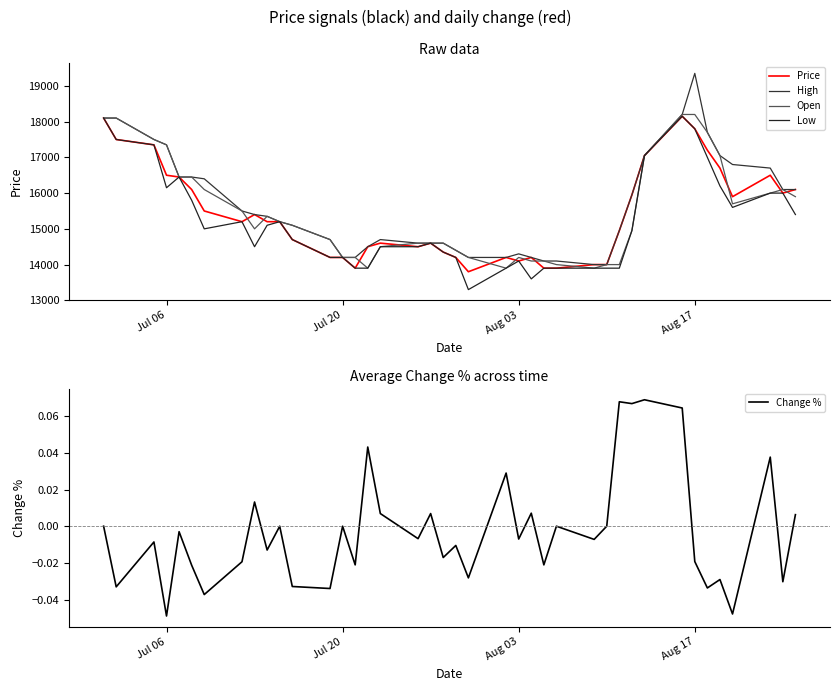

What is the value of the Price point at the 26th from the left?

13900.0